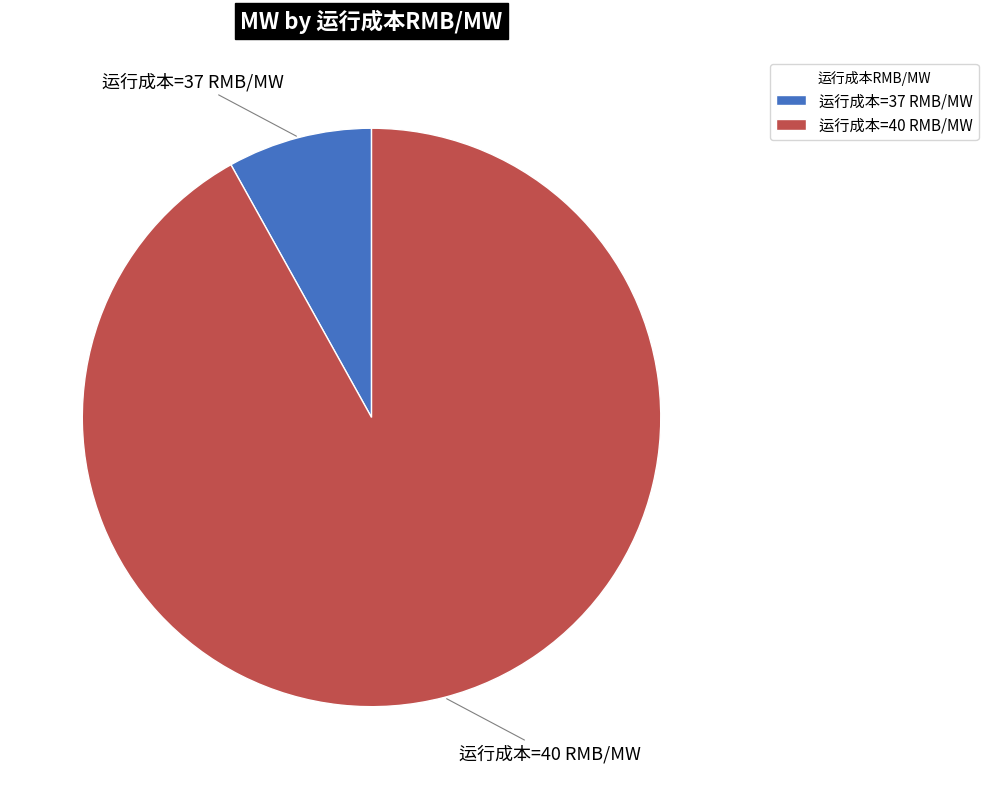

What is the ratio of the value at 运行成本=40 RMB/MW to the value at 运行成本=37 RMB/MW?

11.4